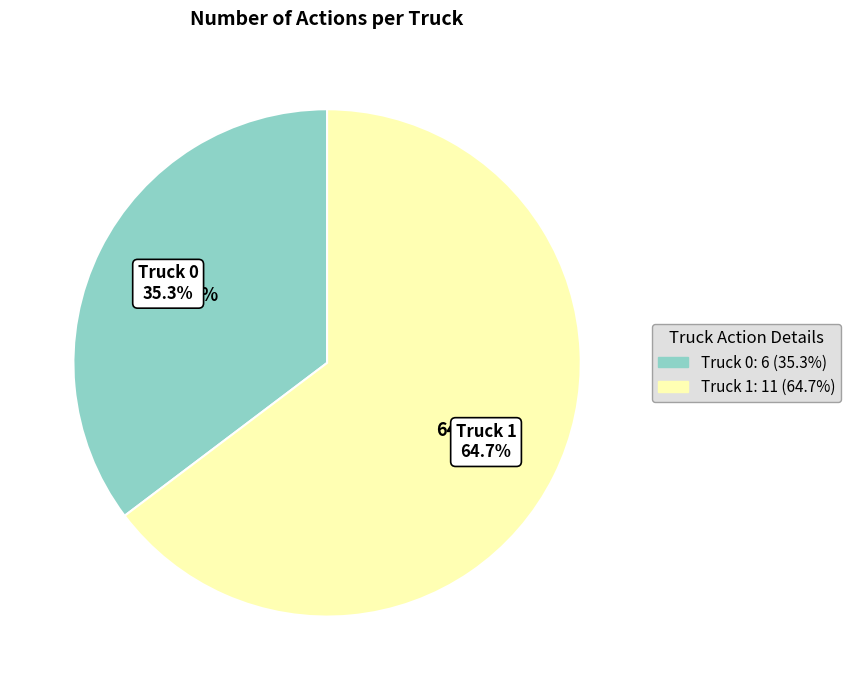

Which slice is the smallest?

Truck 0